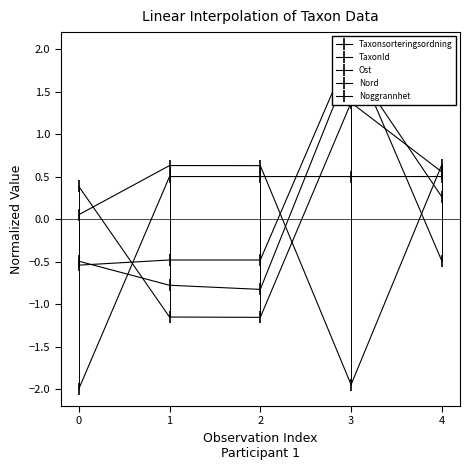

What is the sum of the TaxonId values at 4 and 3?

1.5